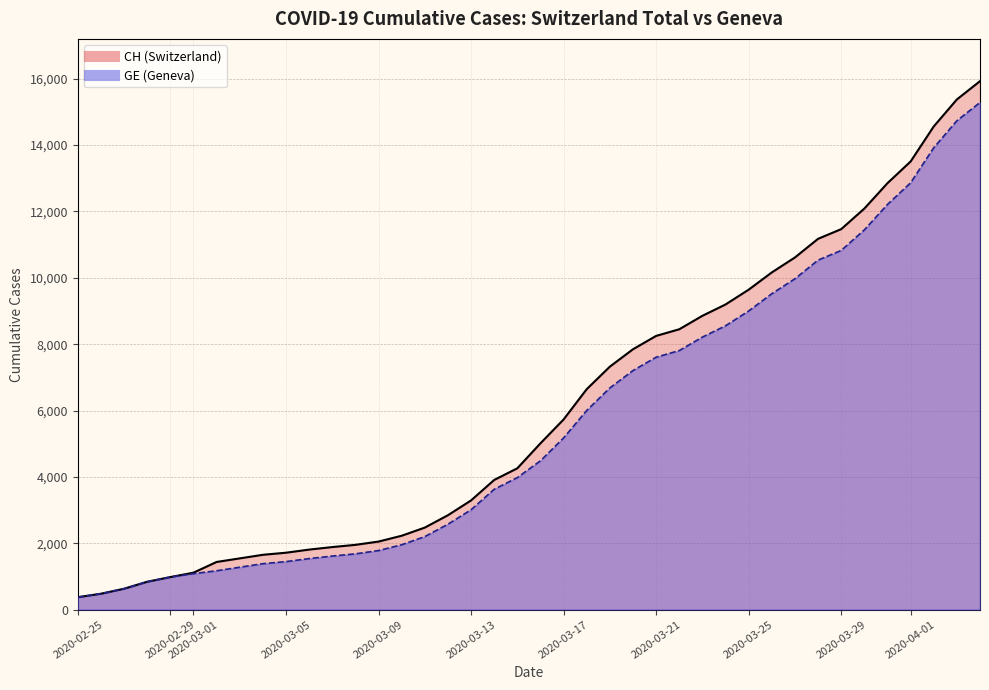

The CH series shows 6289 at 30. True or false?

False